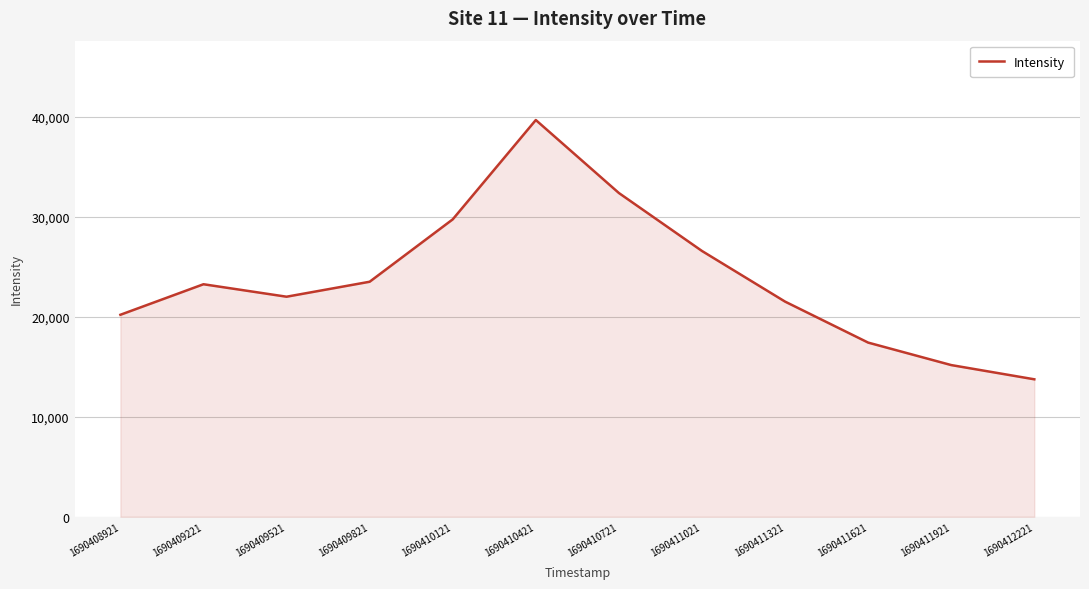

What value does the data have at 1690409521?

22014.5